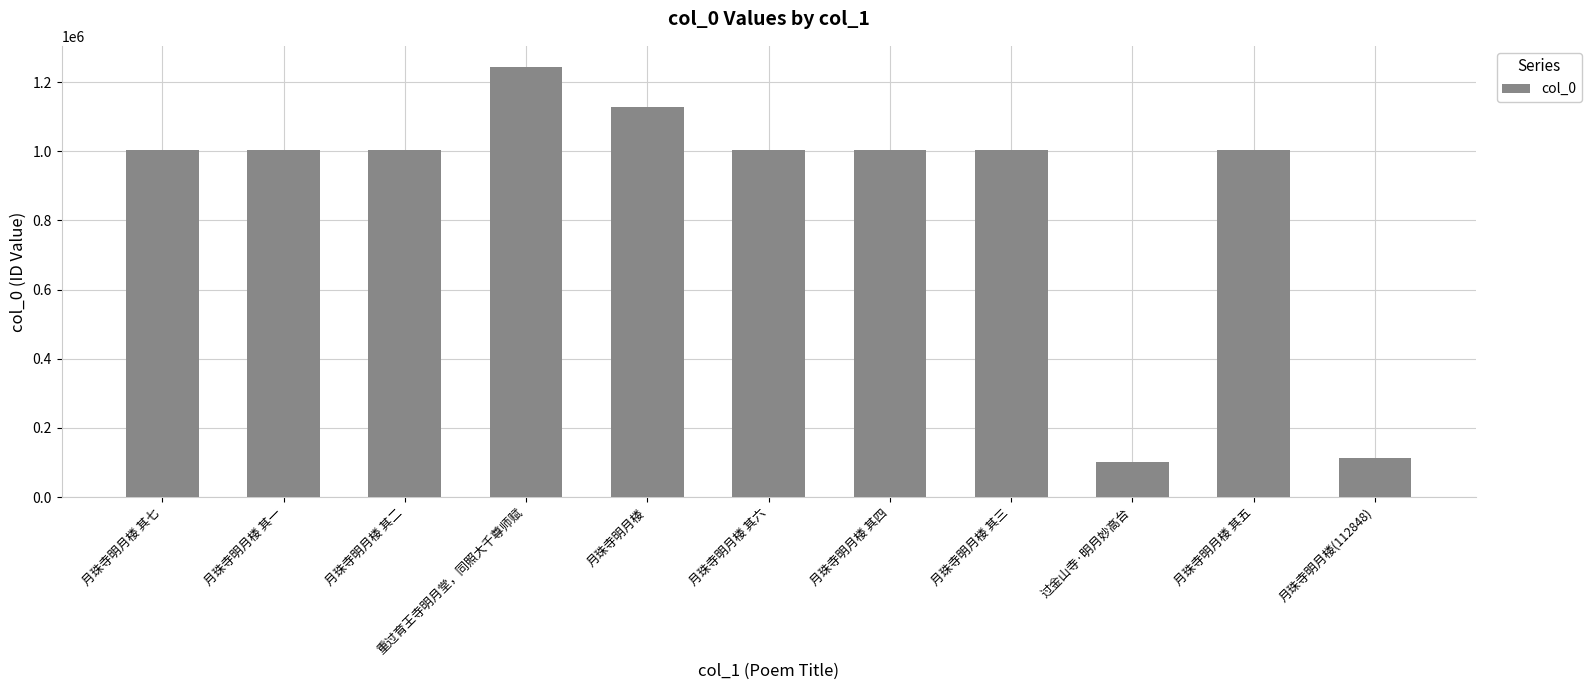

Are the bars grouped side by side (vs. stacked)?

No